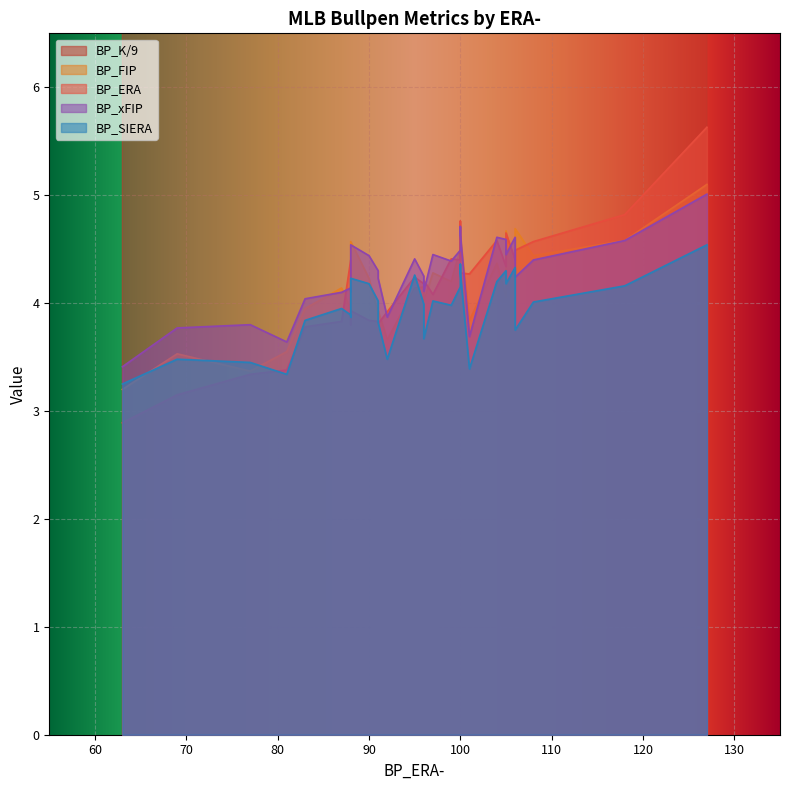

True or false: BP_xFIP and BP_K/9 intersect in this chart.

False